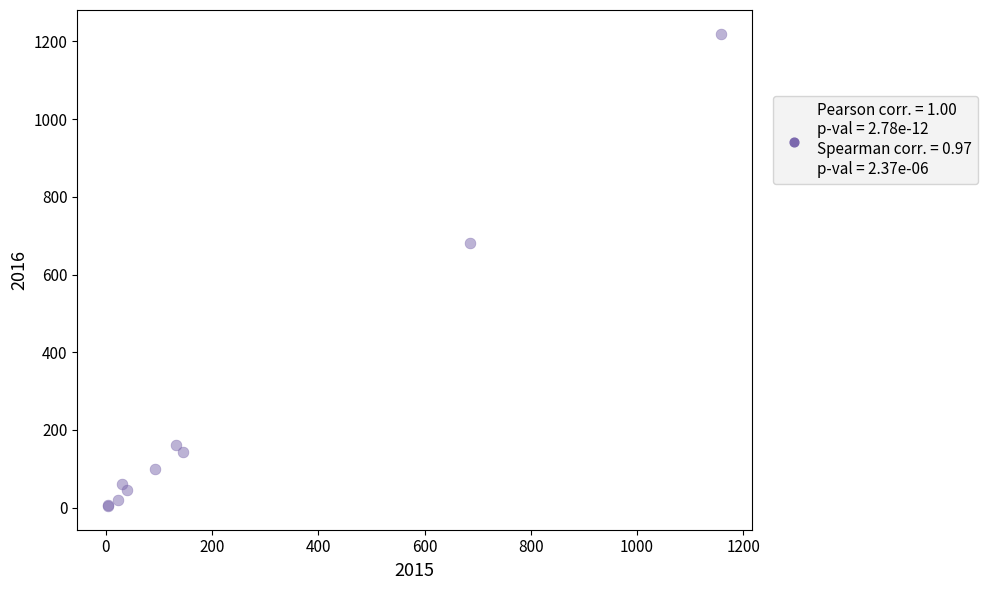

What Y value in the scatter plot is closest to 612?

682